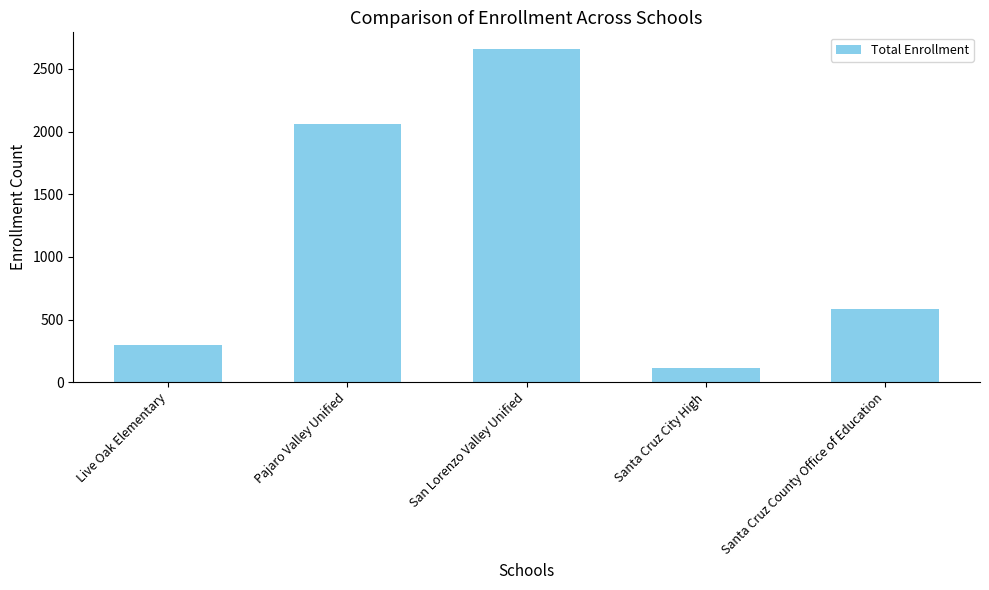

The chart shows a value of 1202 at Pajaro Valley Unified. True or false?

False